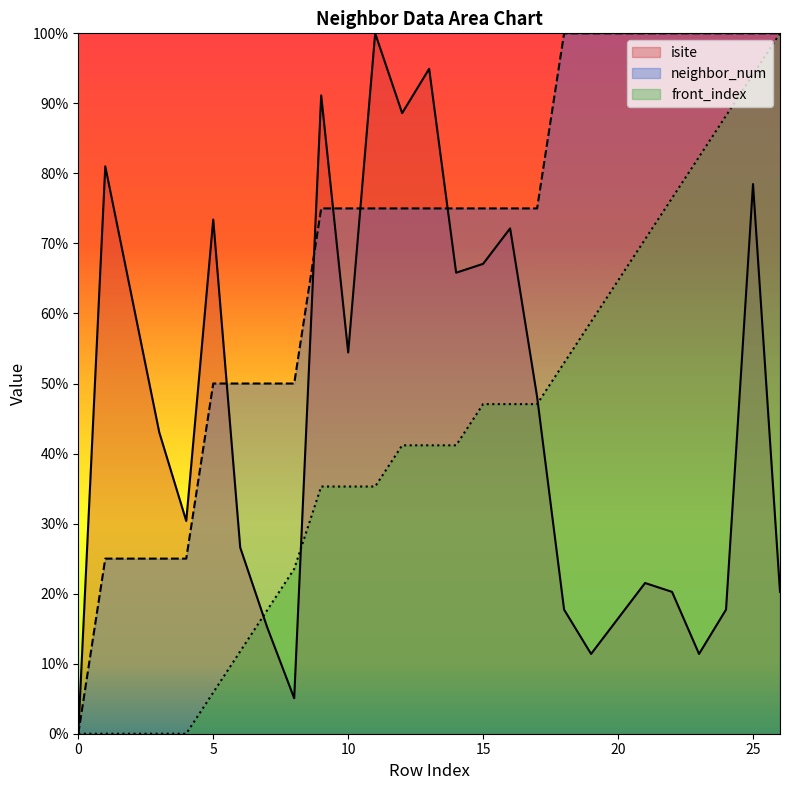

What is the difference between the front_index values at 16 and 0?

47.1